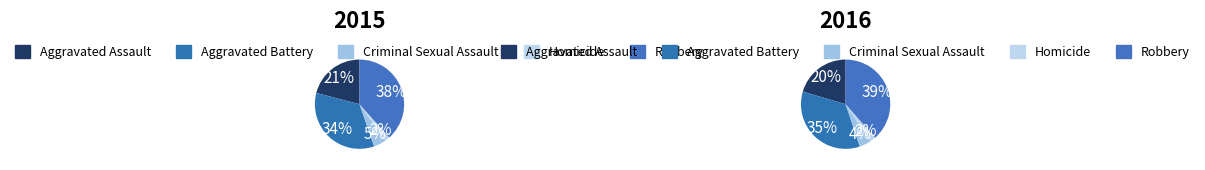

How many slices are in this pie chart?

5